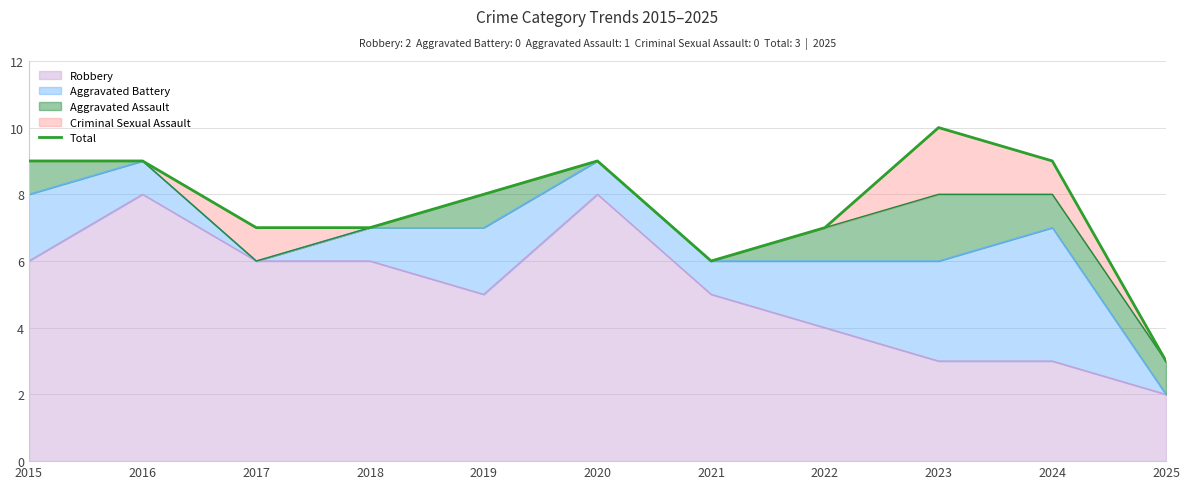

How many points are higher than both their immediate neighbors (excluding endpoints)?

2